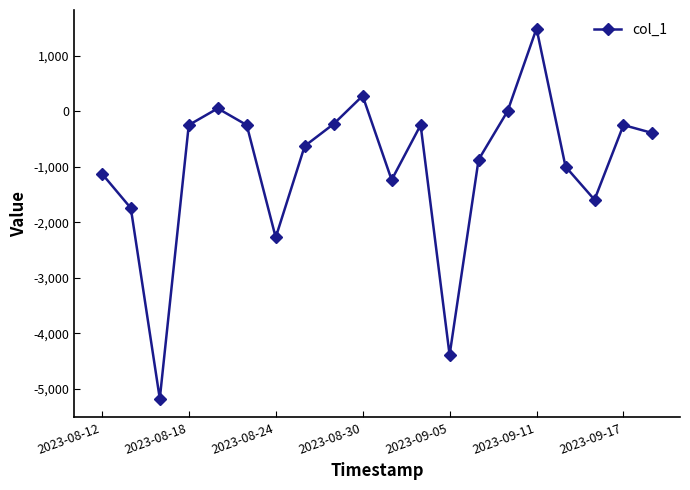

What is the average value?

-991.5